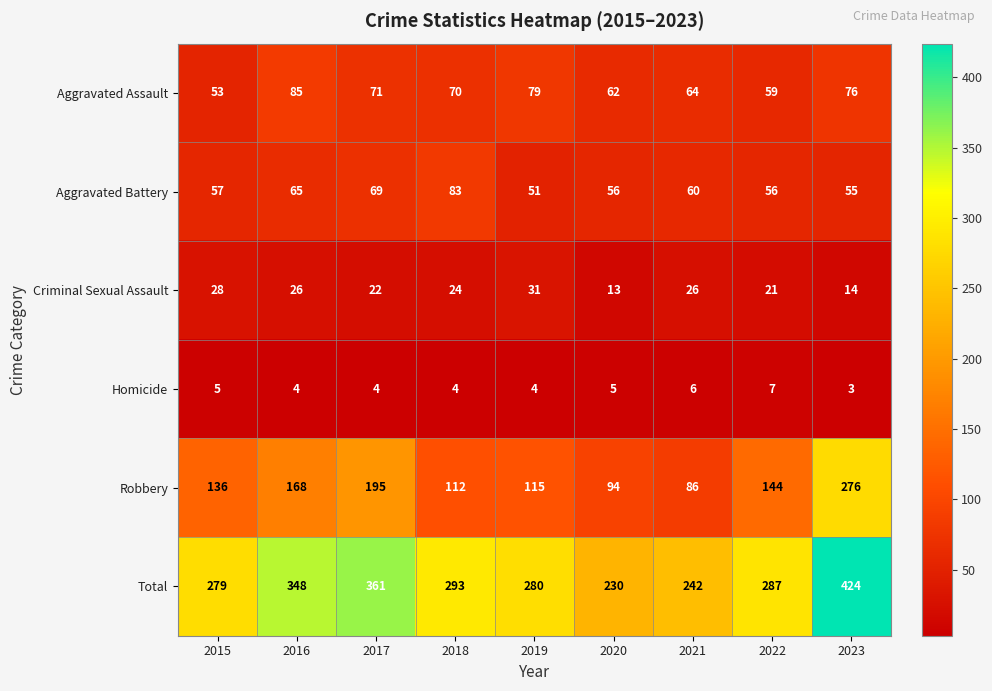

What is the difference between the second highest and second lowest values in the Total series?

119